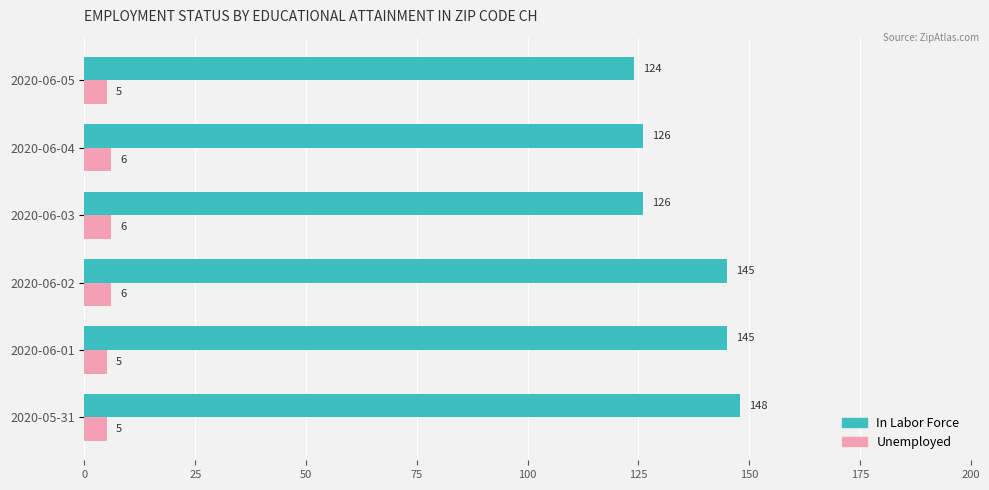

Between 2020-05-31 and 2020-06-05, which series saw the biggest shift?

In Labor Force